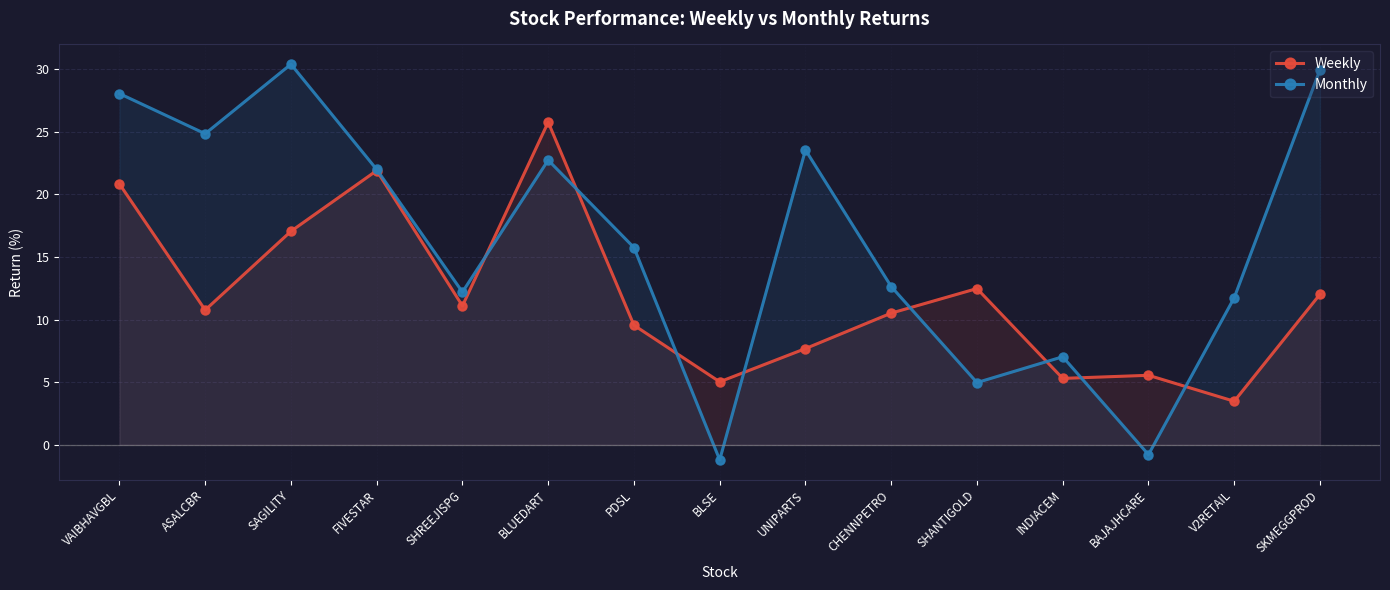

Reading left to right, what are all the values shown in this chart?

Weekly: VAIBHAVGBL=20.8	ASALCBR=10.8	SAGILITY=17.0	FIVESTAR=21.9	SHREEJISPG=11.1	BLUEDART=25.8	PDSL=9.5	BLSE=5.0	UNIPARTS=7.7	CHENNPETRO=10.5	SHANTIGOLD=12.5	INDIACEM=5.3	BAJAJHCARE=5.6	V2RETAIL=3.5	SKMEGGPROD=12.0
Monthly: VAIBHAVGBL=28.0	ASALCBR=24.8	SAGILITY=30.4	FIVESTAR=22.0	SHREEJISPG=12.2	BLUEDART=22.7	PDSL=15.7	BLSE=-1.2	UNIPARTS=23.5	CHENNPETRO=12.6	SHANTIGOLD=5.0	INDIACEM=7.0	BAJAJHCARE=-0.8	V2RETAIL=11.7	SKMEGGPROD=29.9